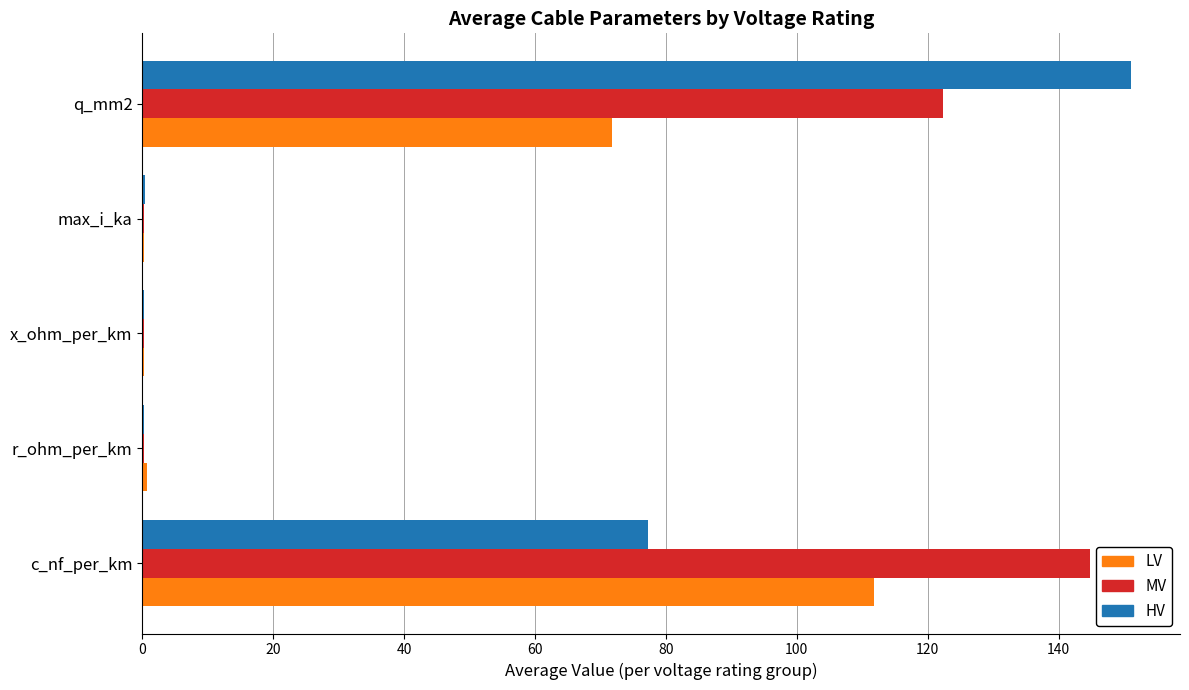

Is it true that LV equals 181.5 at c_nf_per_km?

False